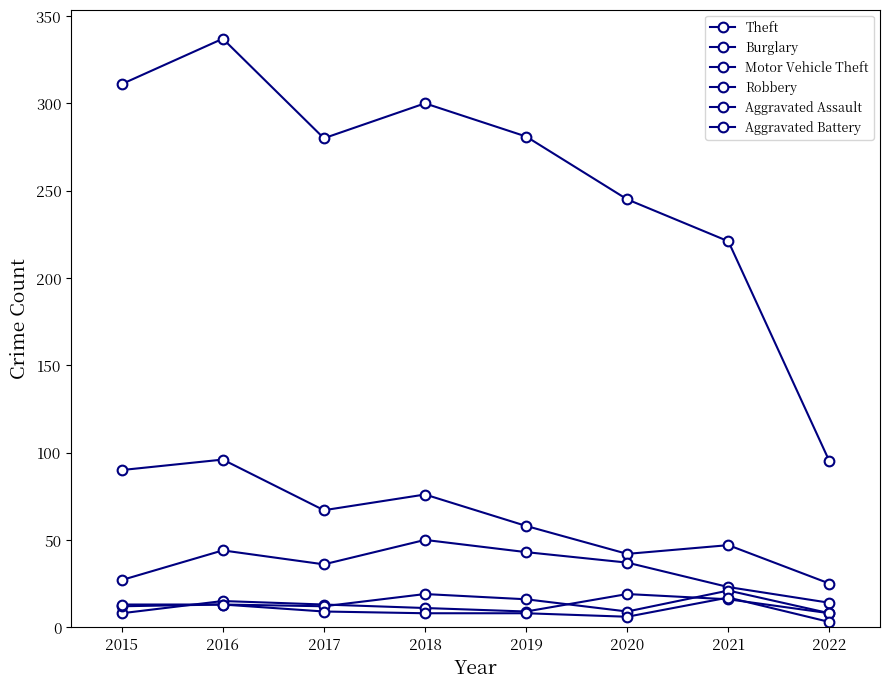

Rank the series at 2018 from highest to lowest value.

Theft, Burglary, Motor Vehicle Theft, Aggravated Assault, Robbery, Aggravated Battery